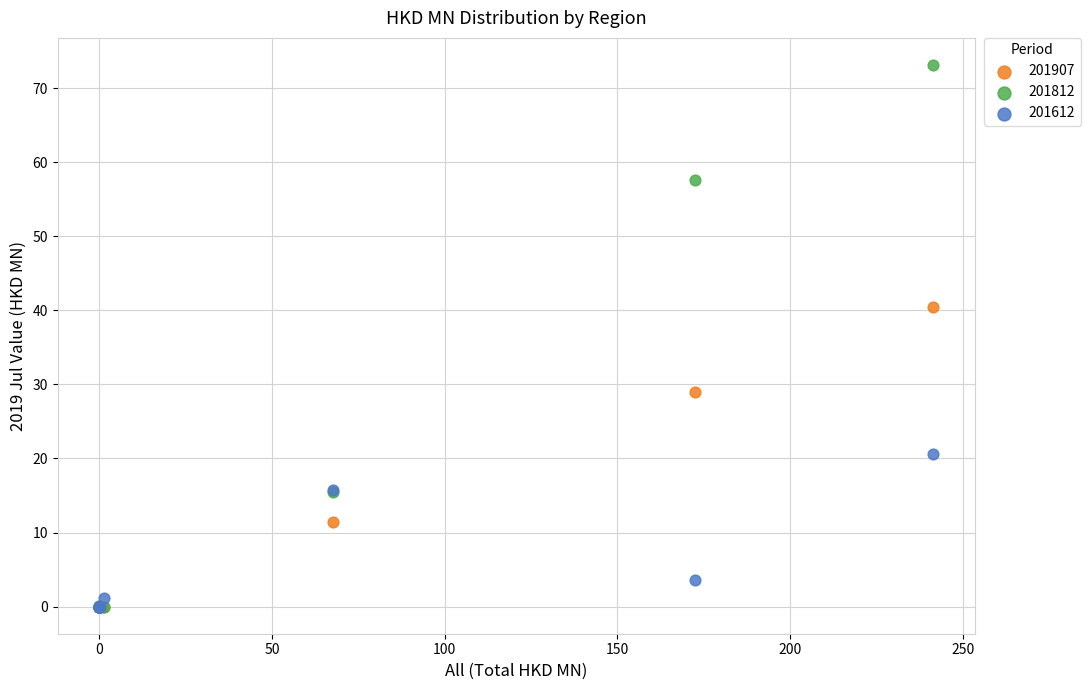

Which series reaches the maximum Y coordinate?

201812